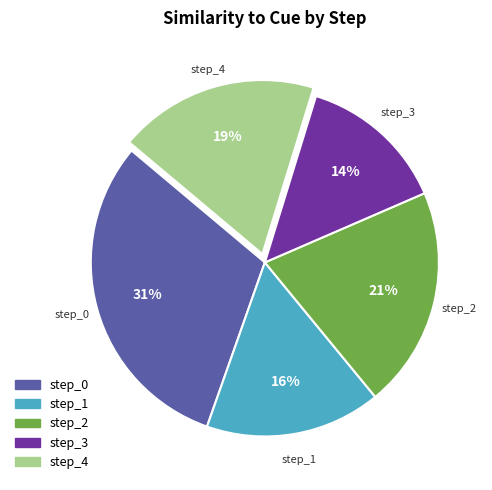

Approximately how many times larger is the value at step_0 compared to step_1?

1.9